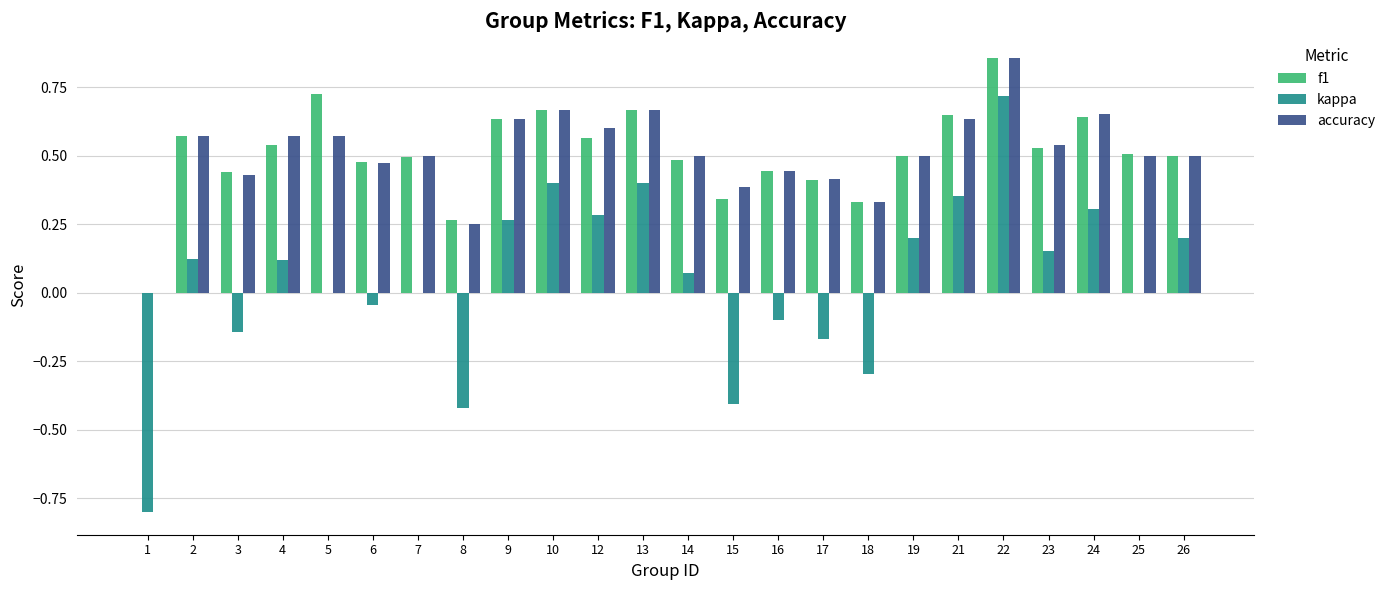

At which label does accuracy reach its peak?

22